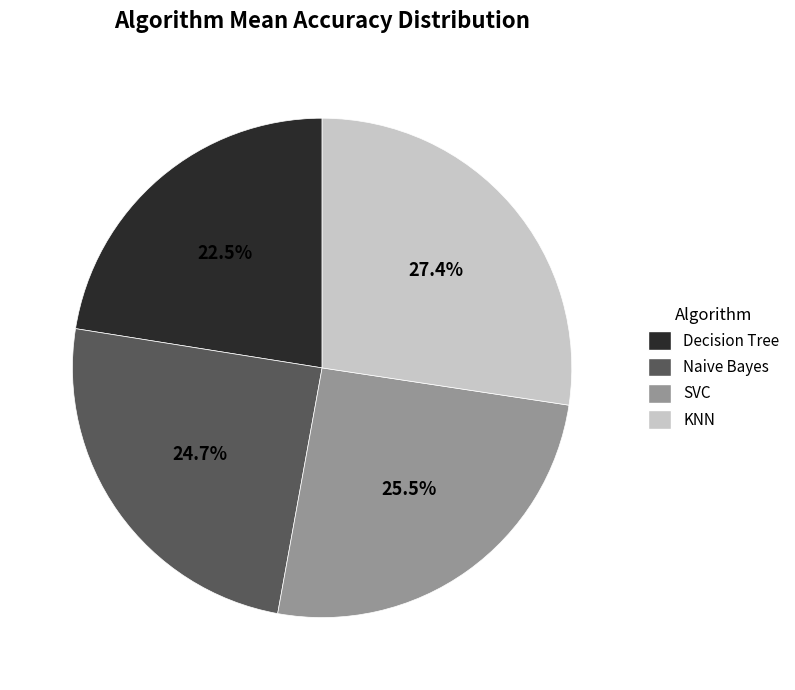

What is the total percentage of SVC and Naive Bayes?

50.1%